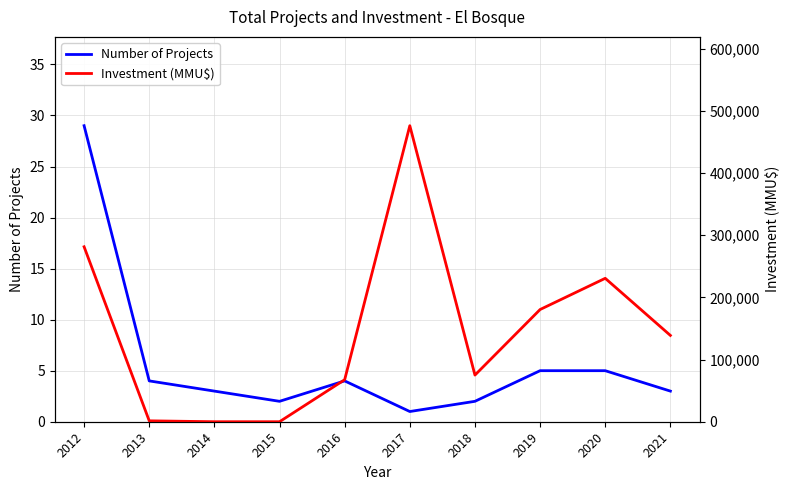

How many series are shown in this chart?

2